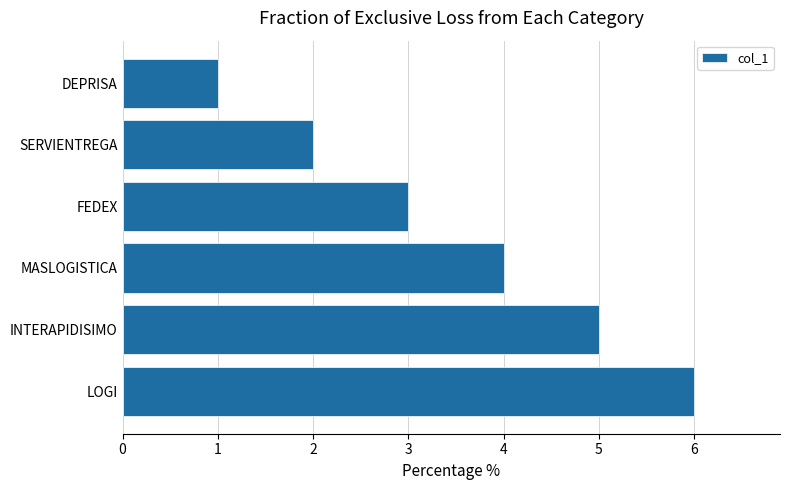

Between MASLOGISTICA and SERVIENTREGA, which is larger?

MASLOGISTICA